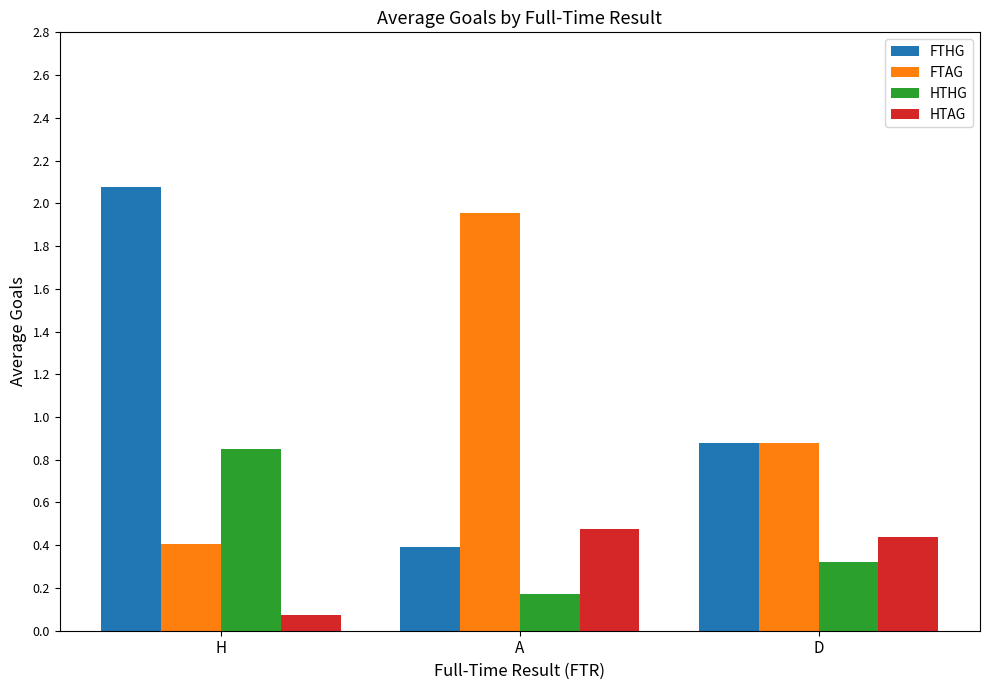

At which label does FTHG reach its peak?

H